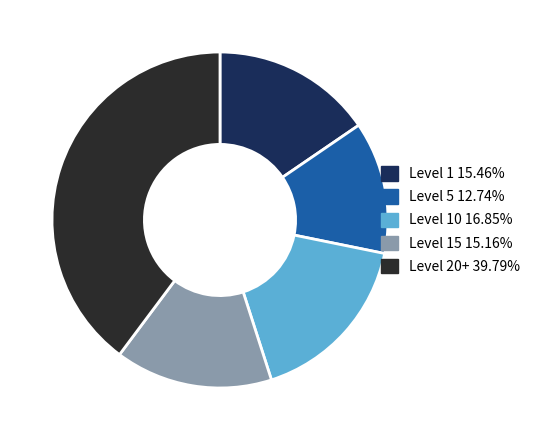

Is there a majority slice in this chart?

No